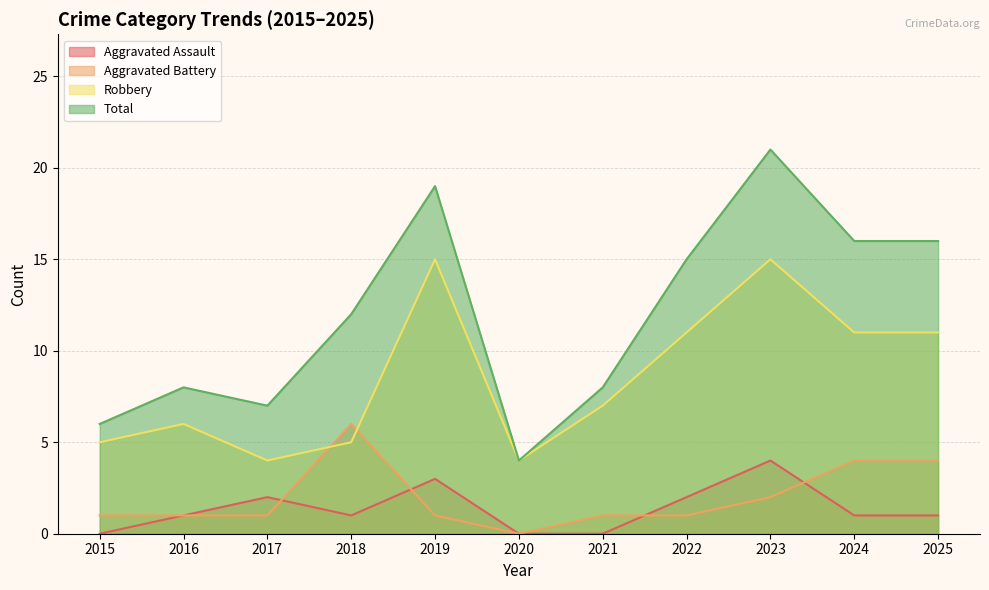

How many Aggravated Battery values are between 1 and 4?

9